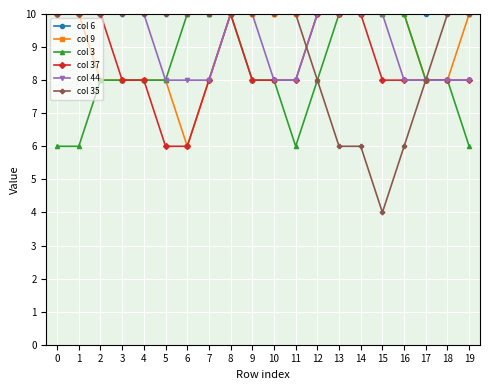

What is the smallest value displayed?

4